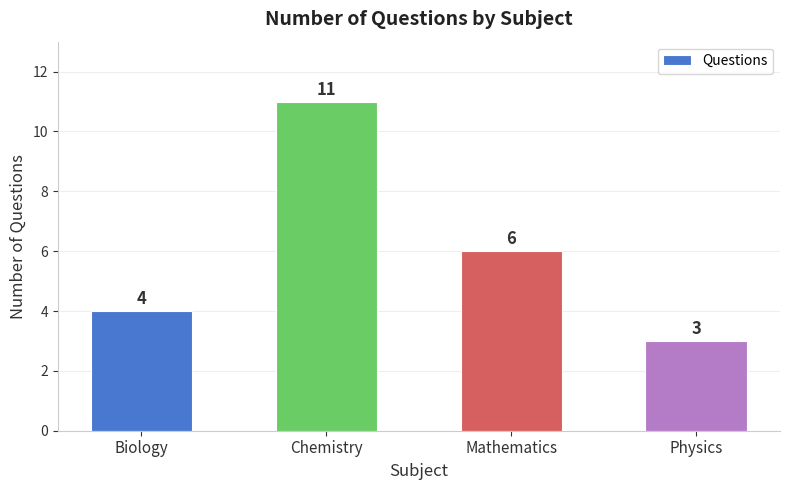

List the labels in order of value, largest first.

Chemistry, Mathematics, Biology, Physics